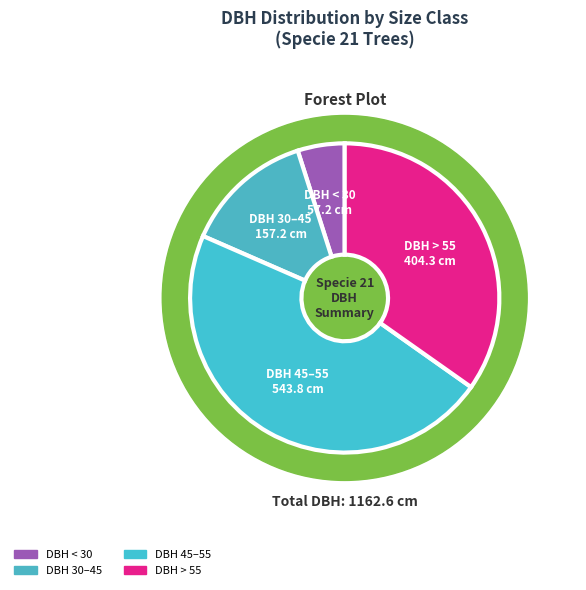

Is there a majority slice in this chart?

No